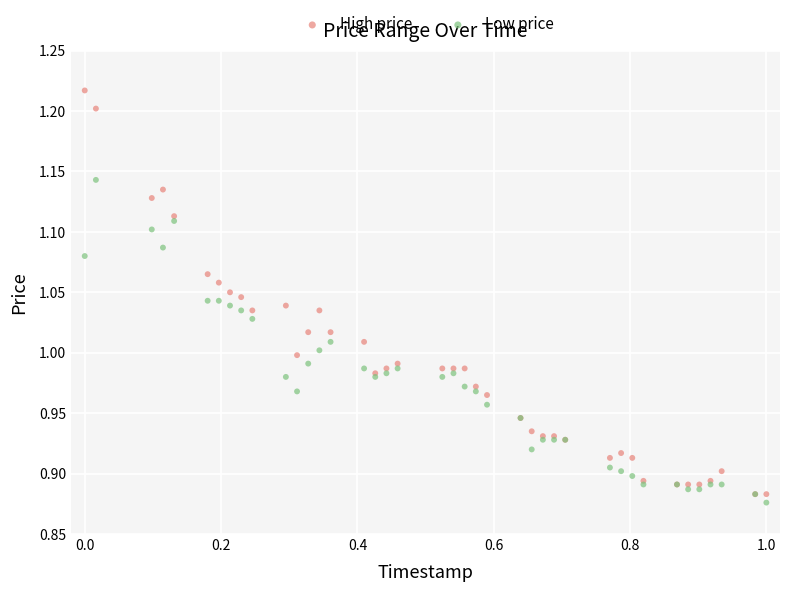

Which series contains the highest Y value?

High price